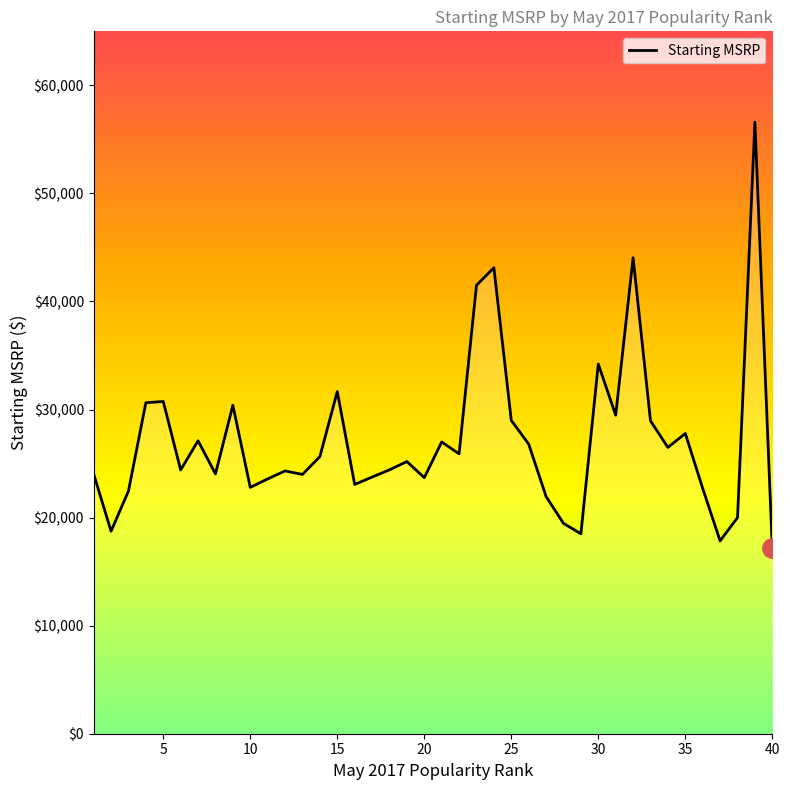

What is the difference between the maximum and minimum values?

39450